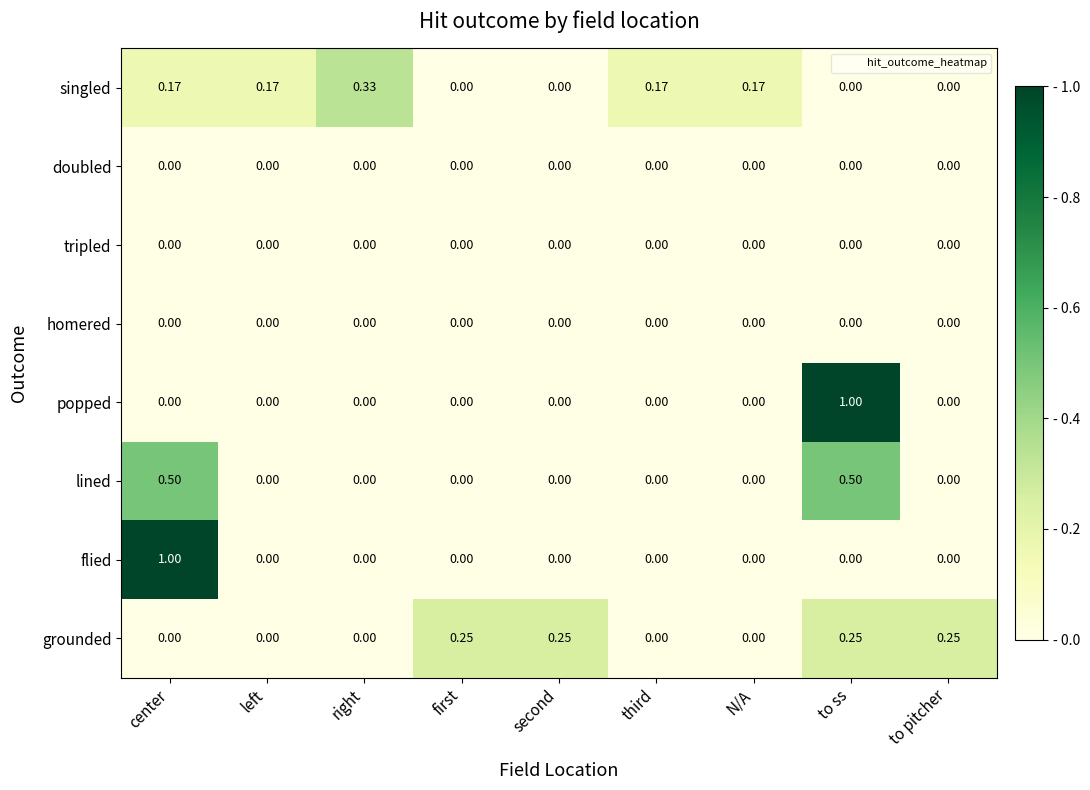

At which category is the sum across all series the highest?

to ss